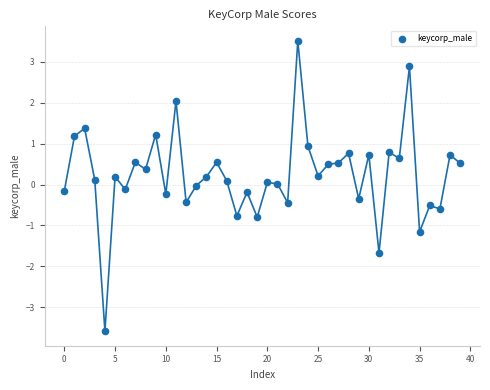

What is the range of Y values (max minus min)?

7.1